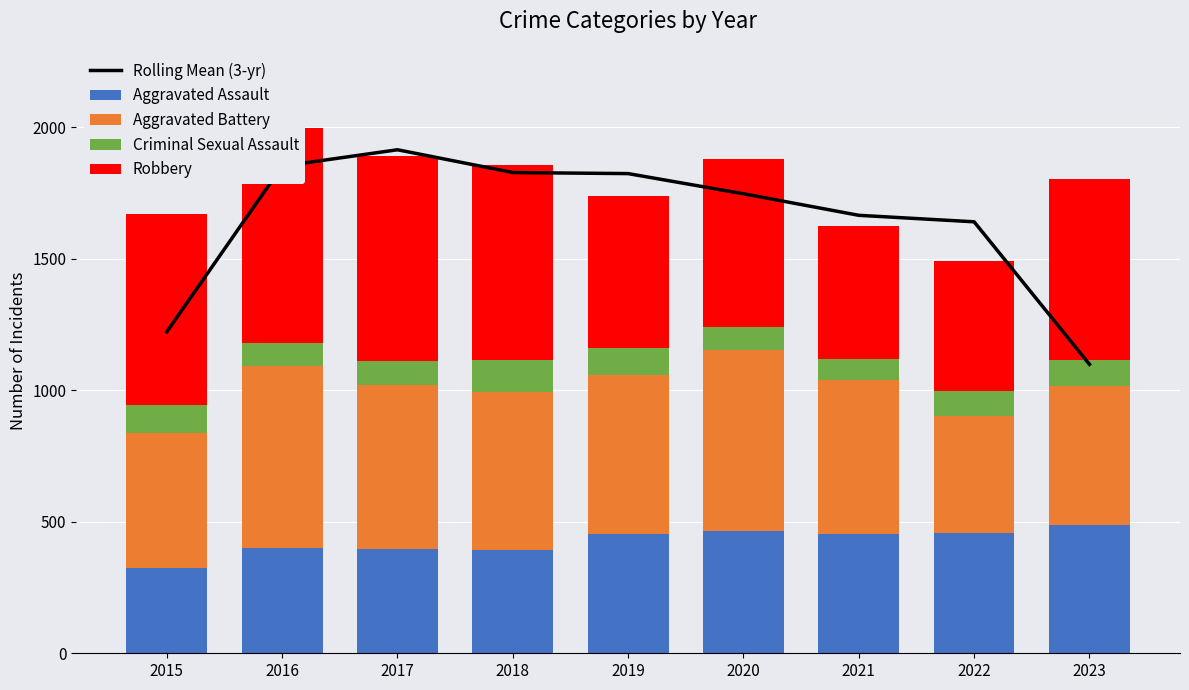

True or false: Rolling Mean (3-yr) has a value of 2598.9 at 2022.

False